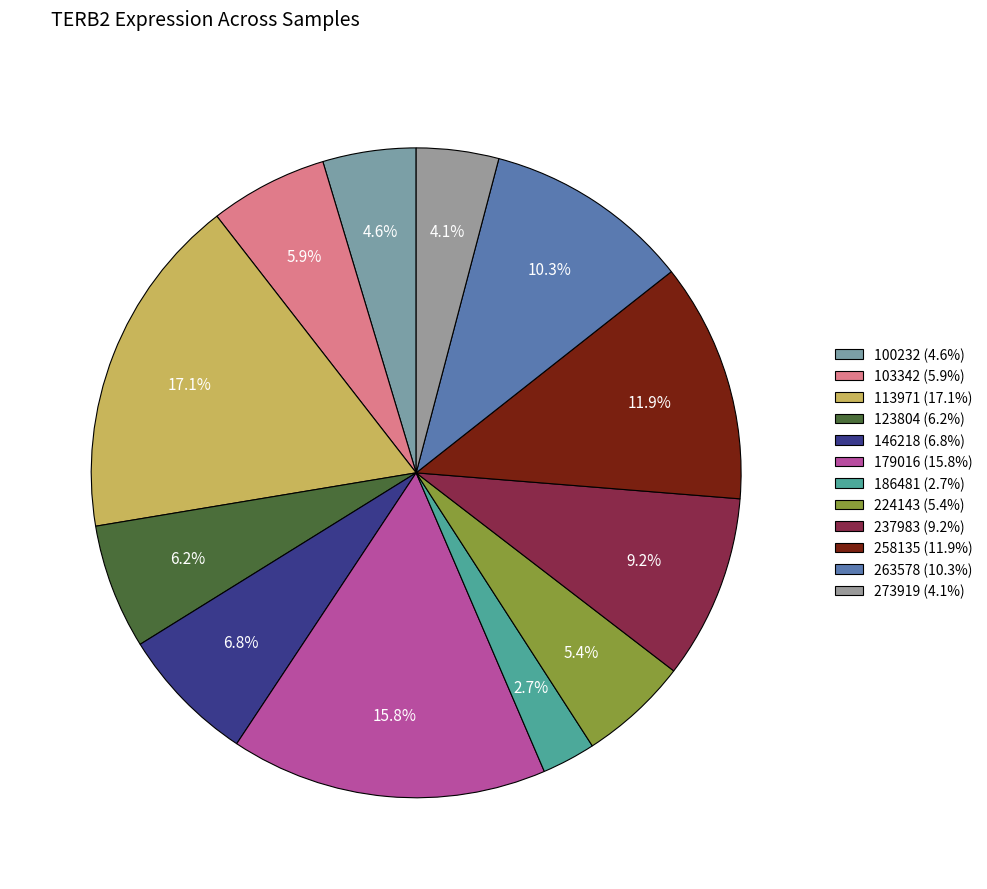

Rank the categories by value from highest to lowest.

113971, 179016, 258135, 263578, 237983, 146218, 123804, 103342, 224143, 100232, 273919, 186481